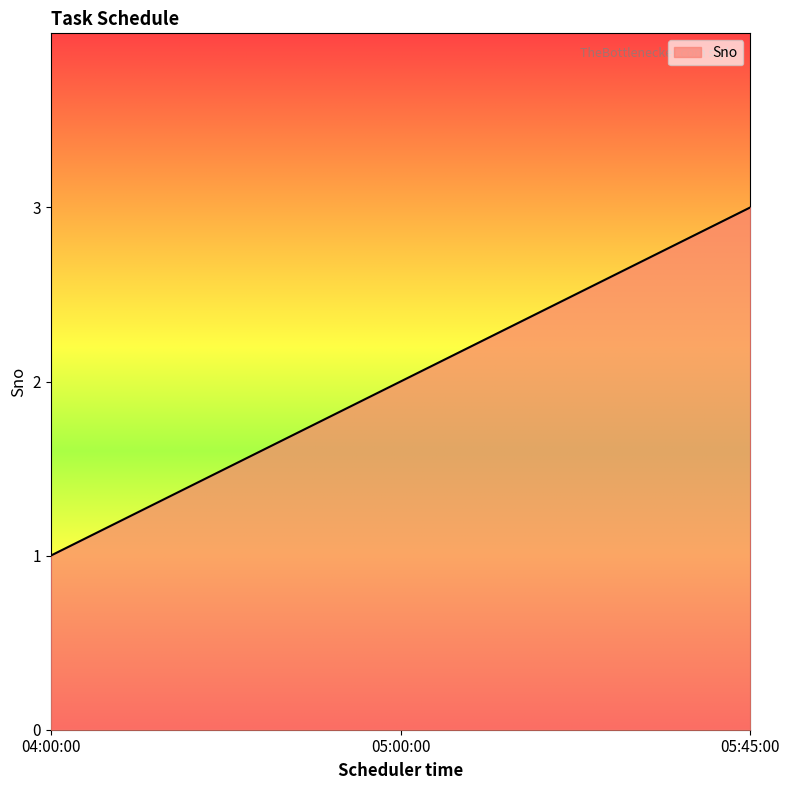

What is the sum of the values at 04:00:00 and 05:00:00?

3